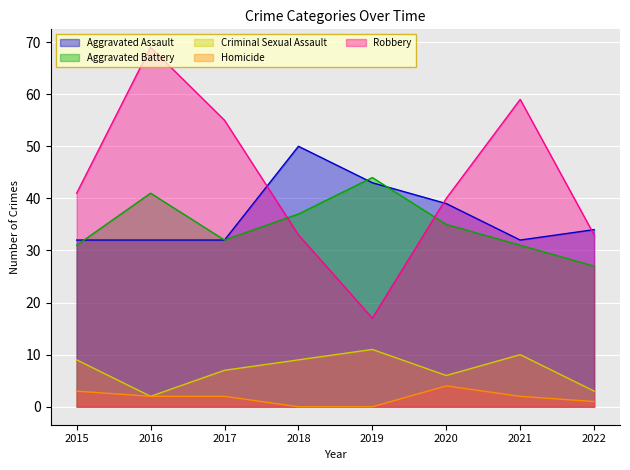

What is the difference between the maximum and minimum values in the Aggravated Battery series?

17